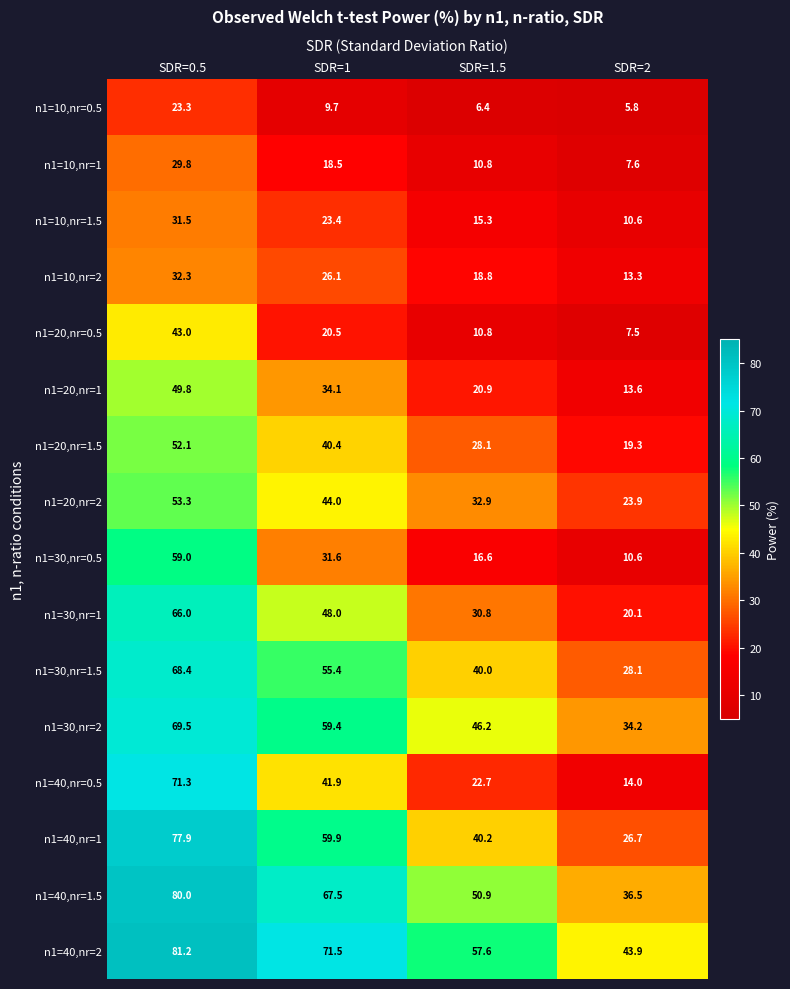

What is the average value of the n1=40,nr=1 series?

51.2